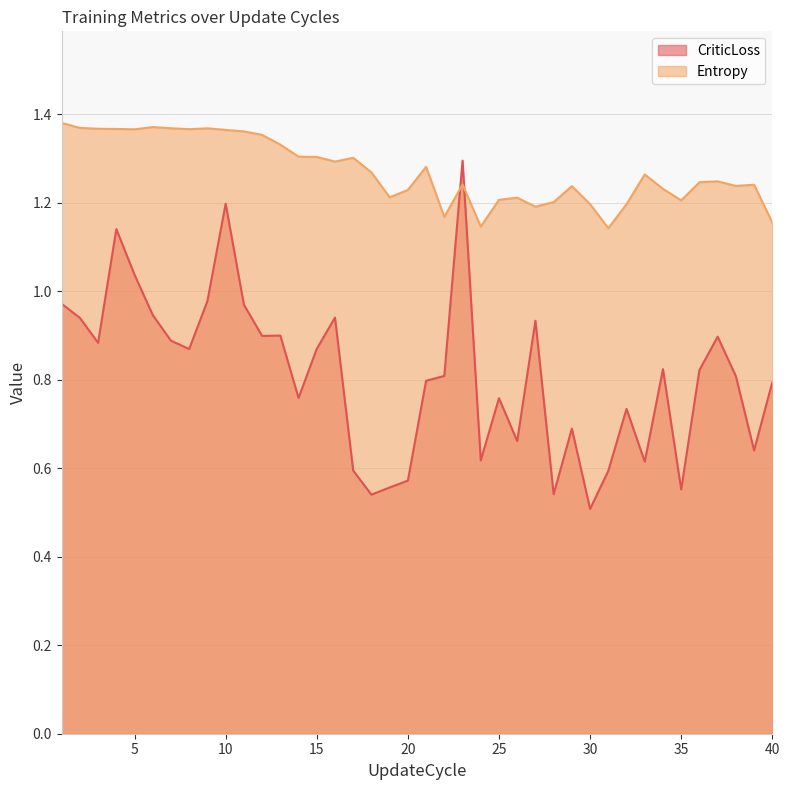

The value of Entropy at 8 is 1.4. True or false?

True